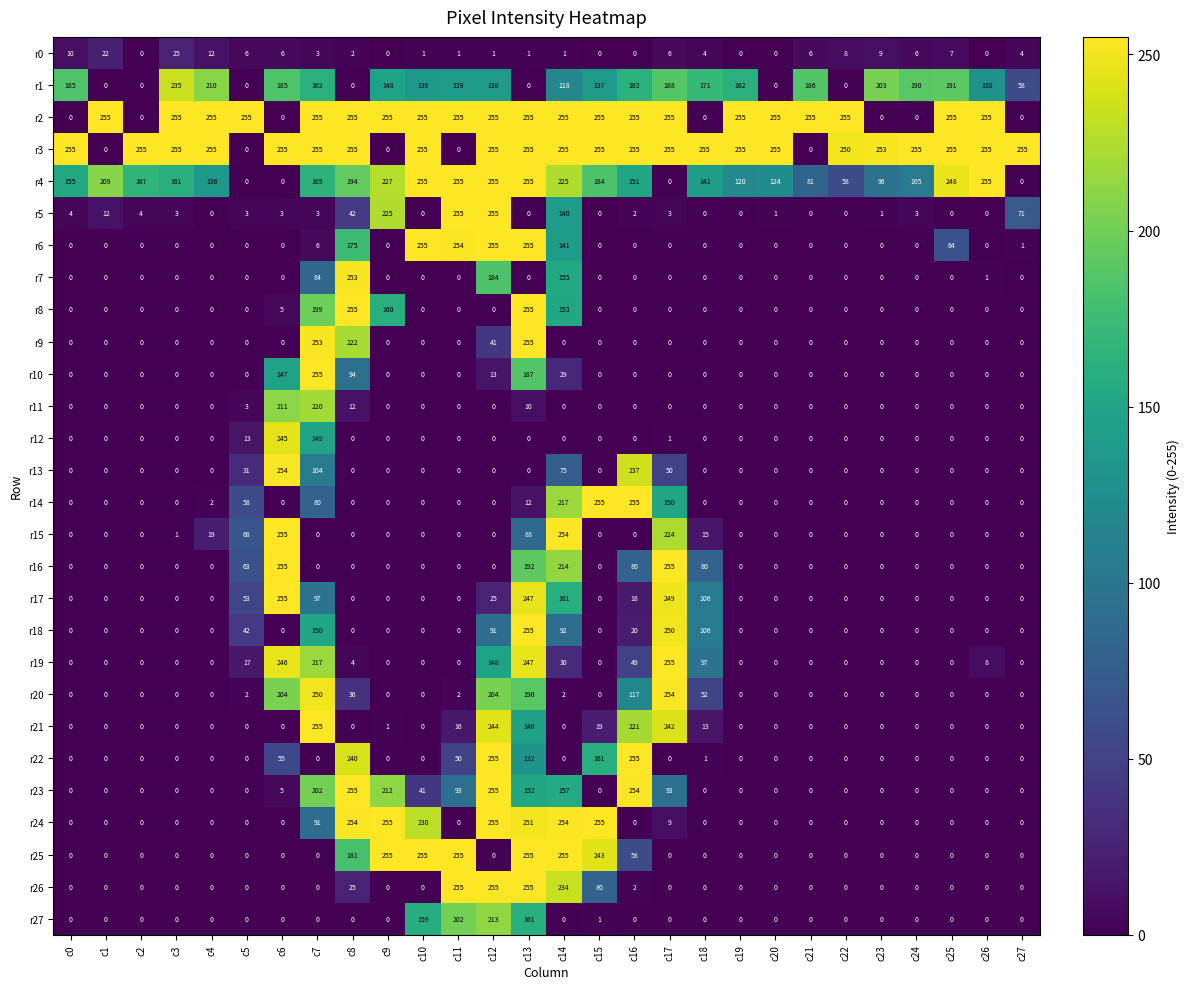

Is it true that r9 equals 128 at c26?

False